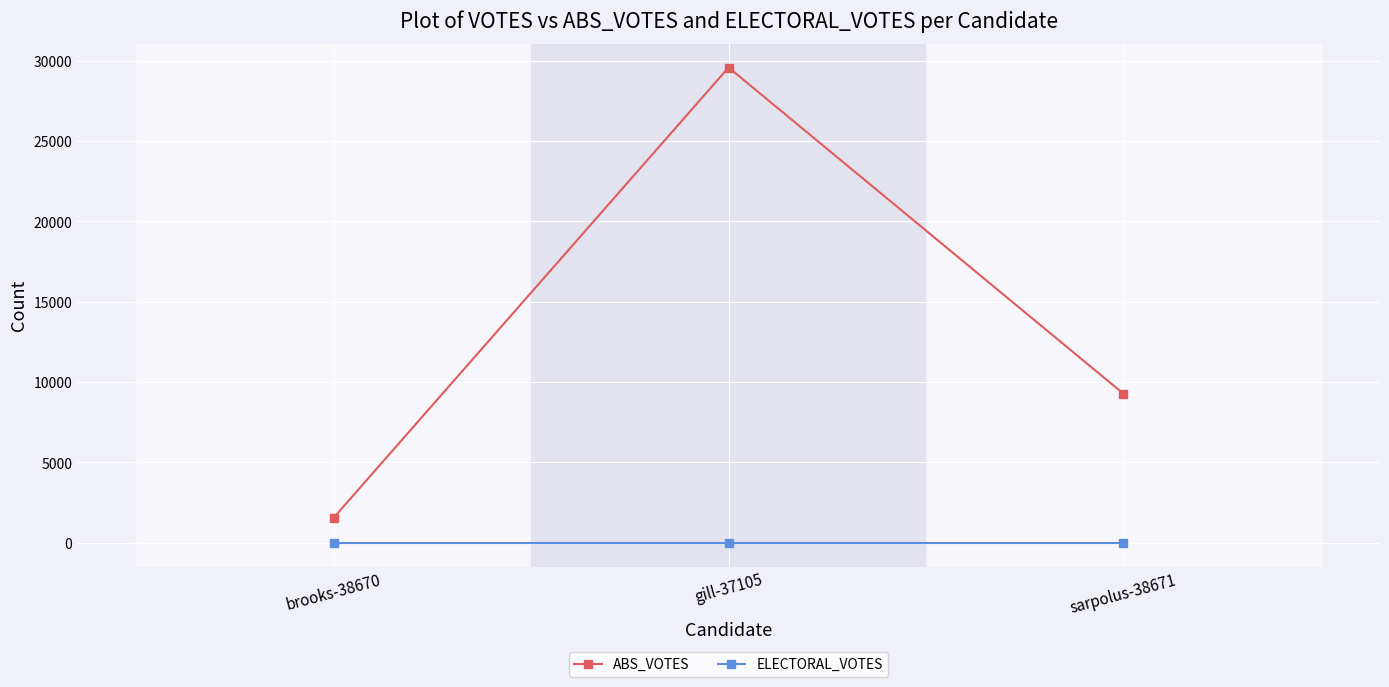

How many lines are shown in the chart?

2